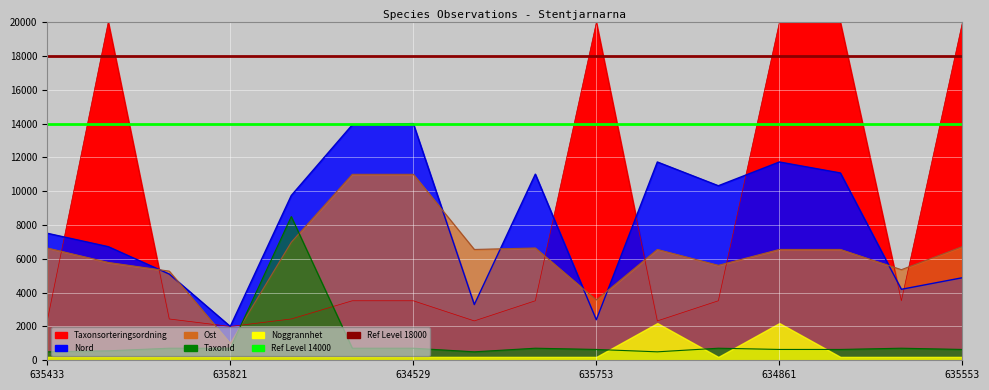

What is the difference between the maximum and minimum values in the Nord series?

12000.0